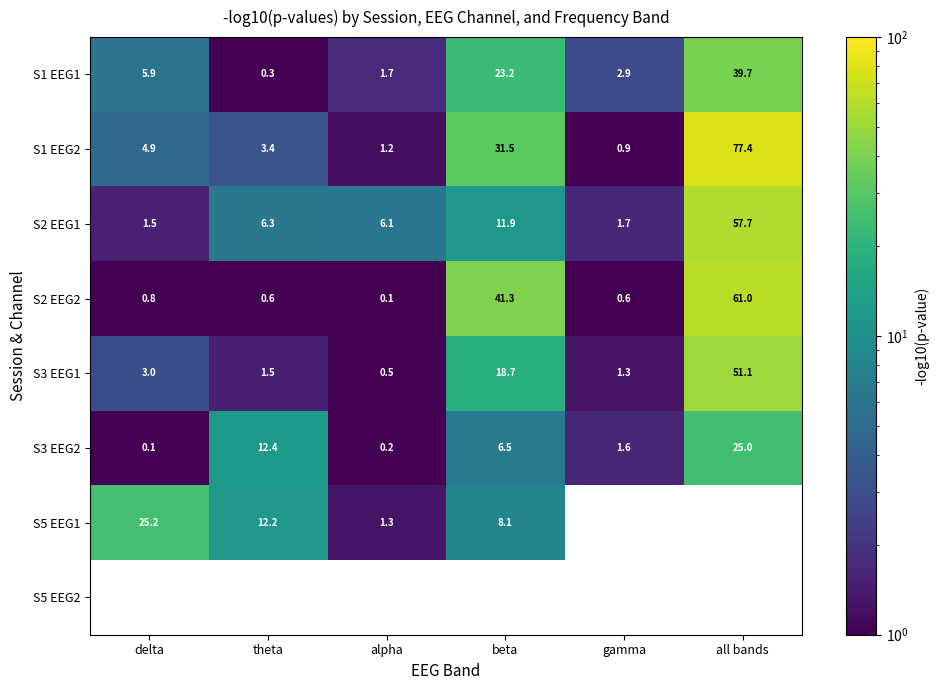

Is the value of S2 EEG1 at gamma greater than the value of S1 EEG1 at beta?

No